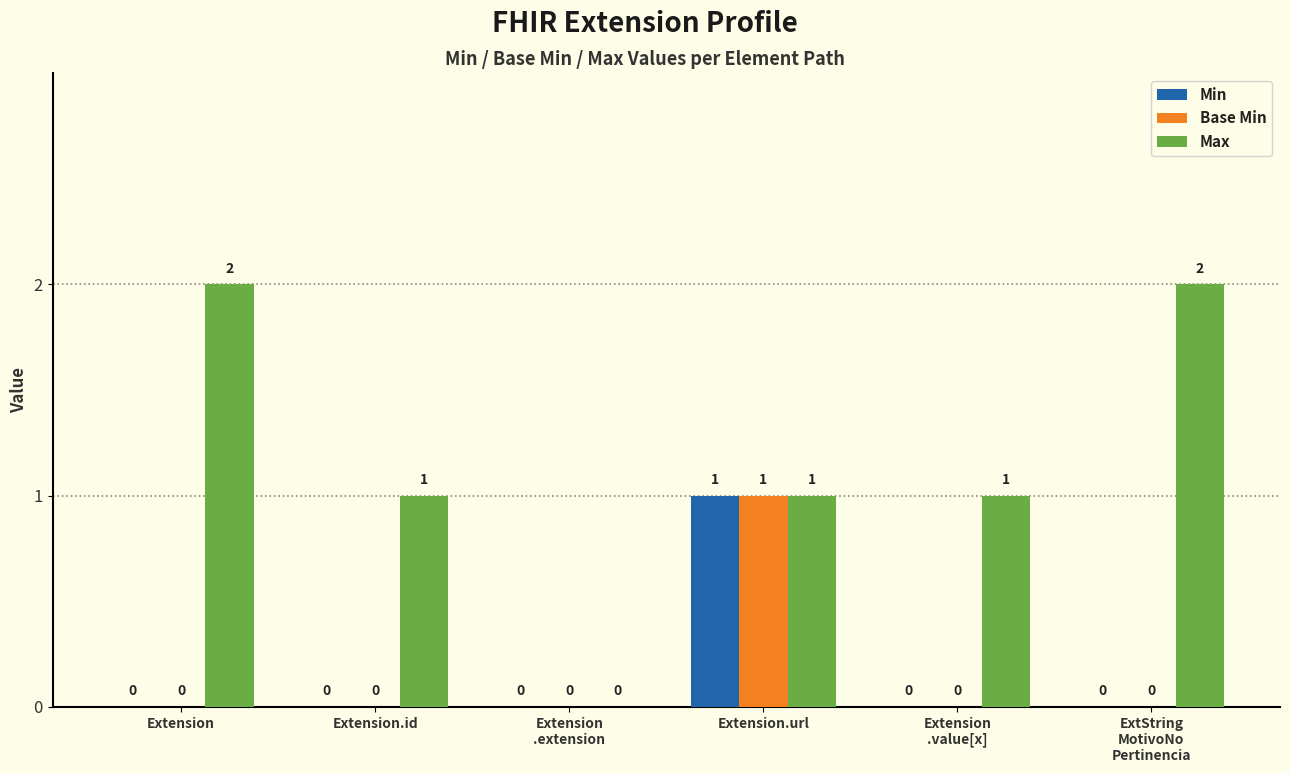

At which label does Min reach its peak?

Extension.url